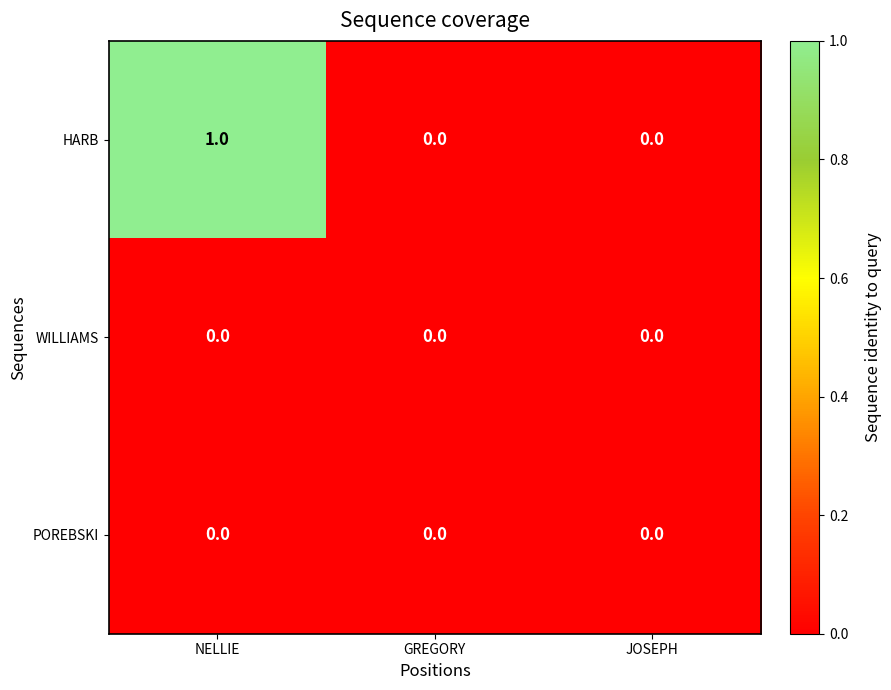

Which label corresponds to the largest value in the chart?

NELLIE